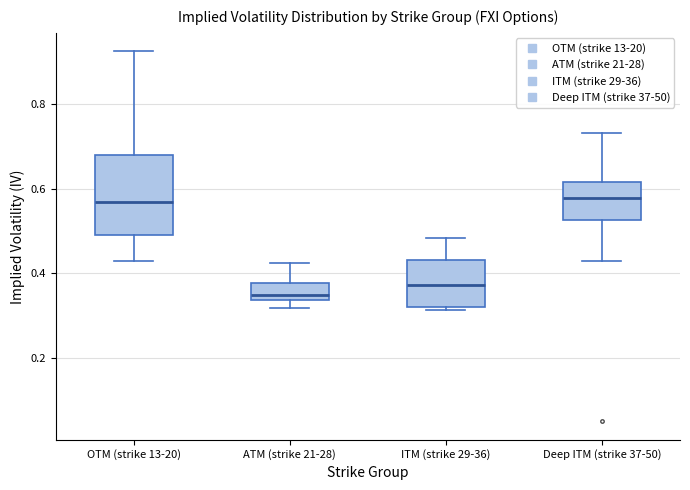

Which box has the lowest median line?

ATM (strike 21-28)